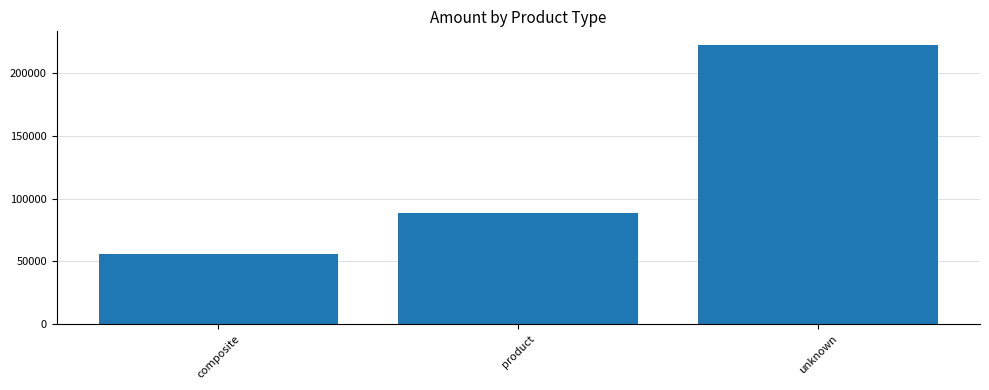

What is the change in value from product to unknown?

+133585.9